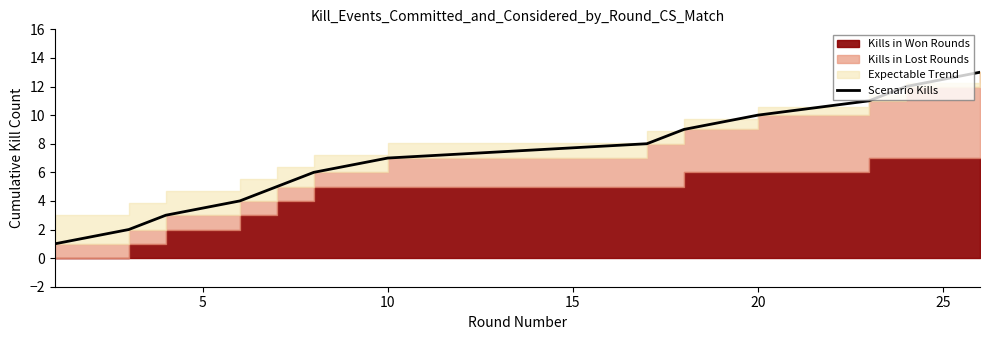

Count the number of categories in the chart.

13